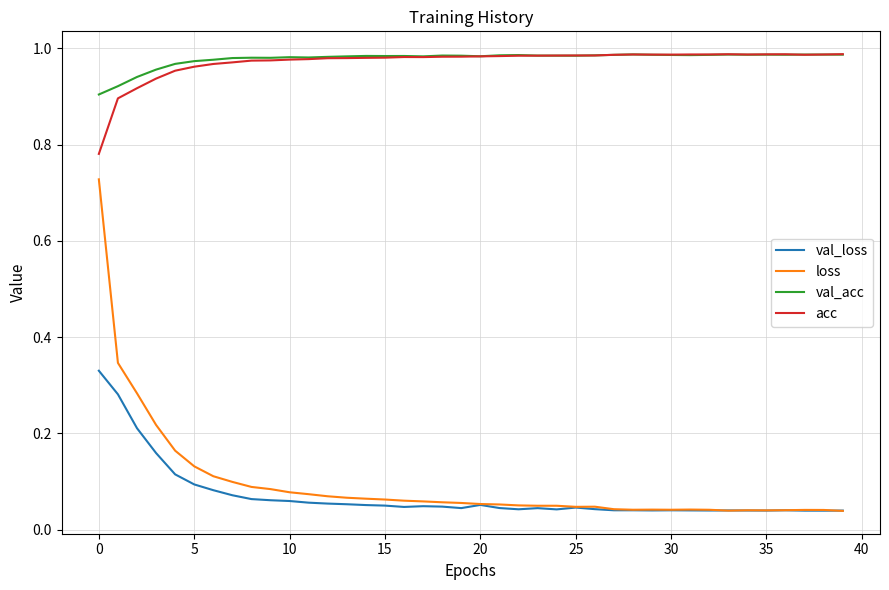

Which series has the widest spread of values?

loss